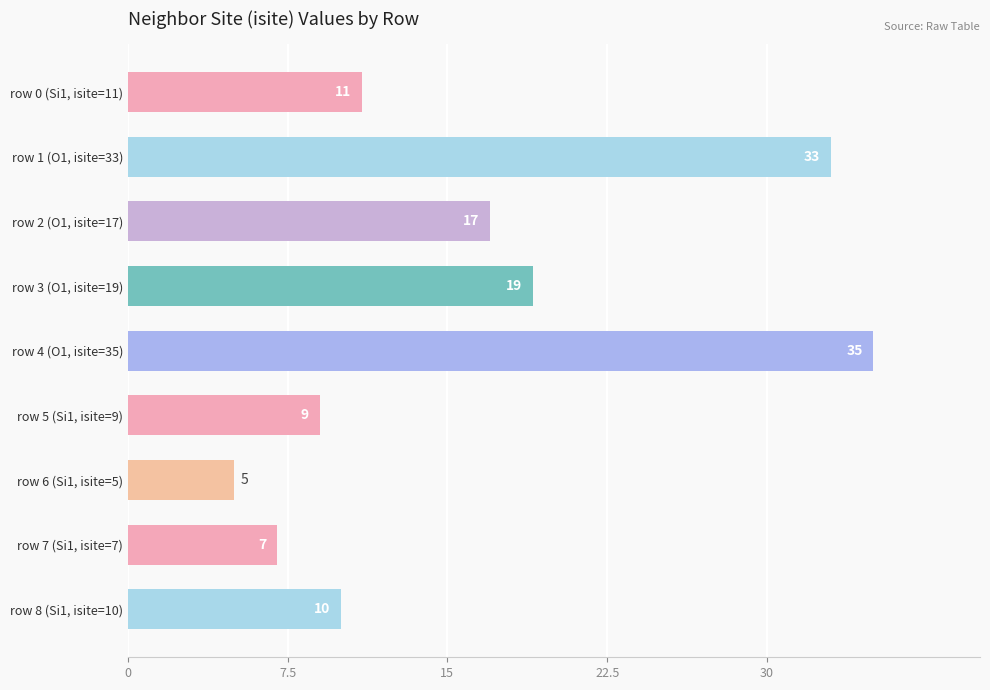

What position from the bottom is row 5 (Si1, isite=9)?

4